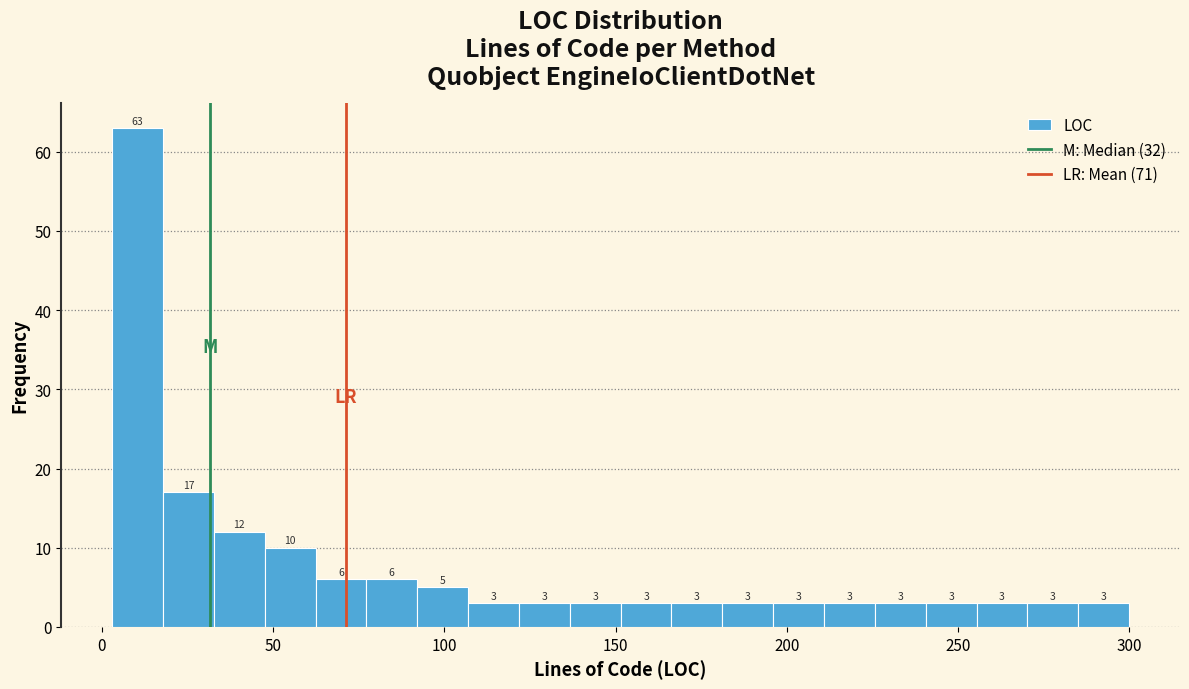

Around what value on the x-axis is the tallest bar? Give the approximate position of its centre, as read against the axis.

10